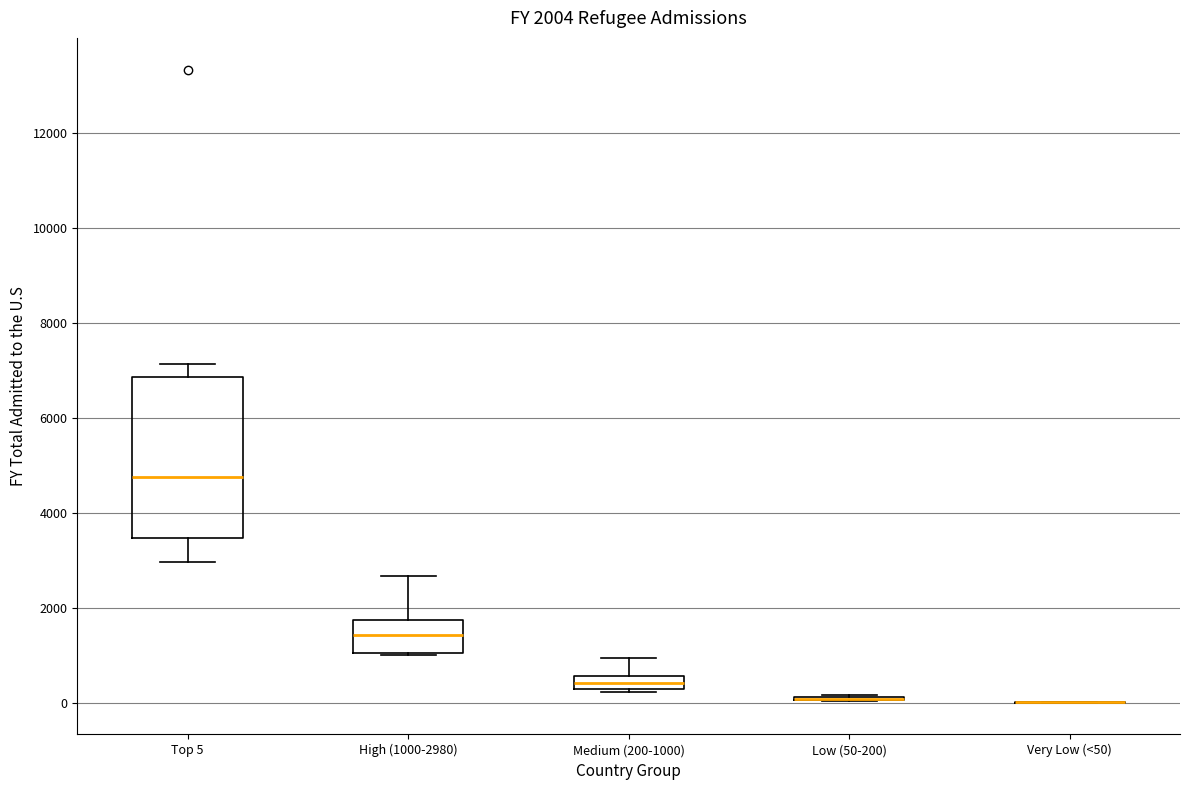

Comparing the boxes themselves (not the whiskers), which one is the tallest?

Top 5